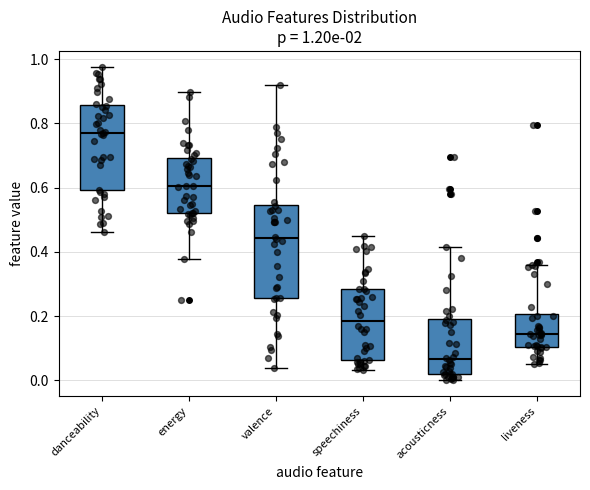

Which box is the tallest, from its lower edge to its upper edge?

valence